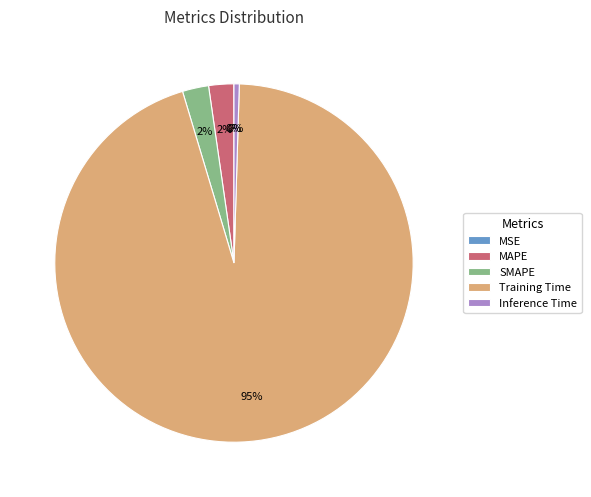

Which category has the biggest portion of the pie?

Training Time